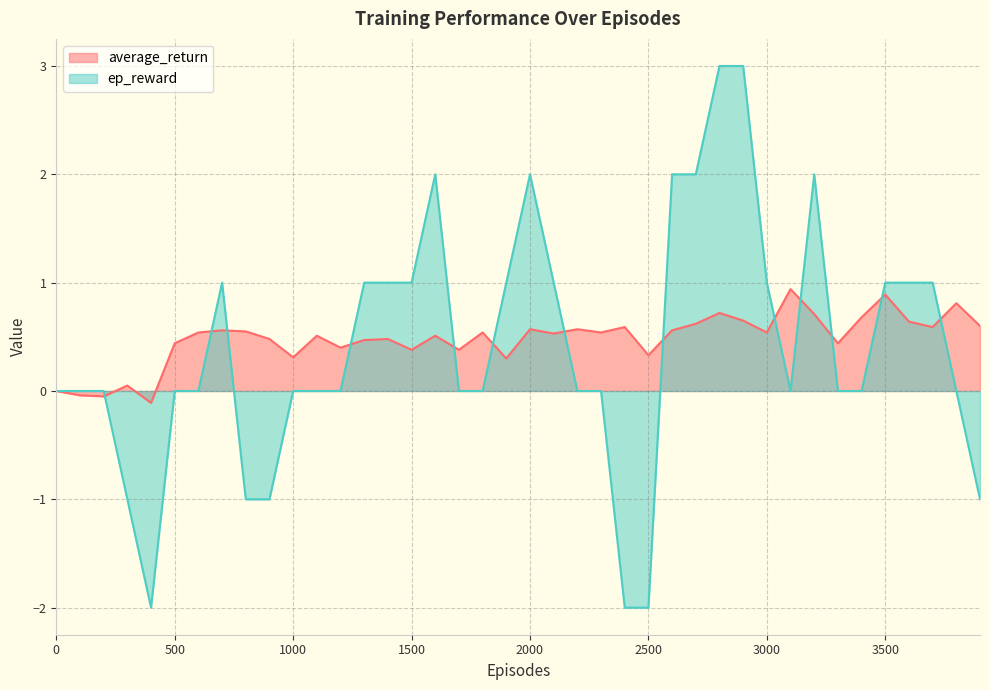

What is the total value across all series at 2700?

2.6